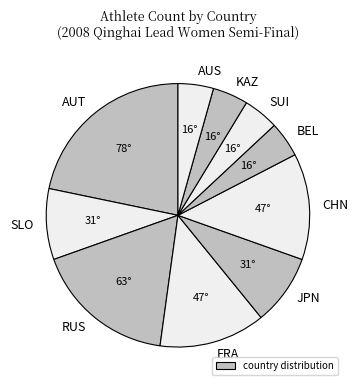

Which slice is the largest?

AUT